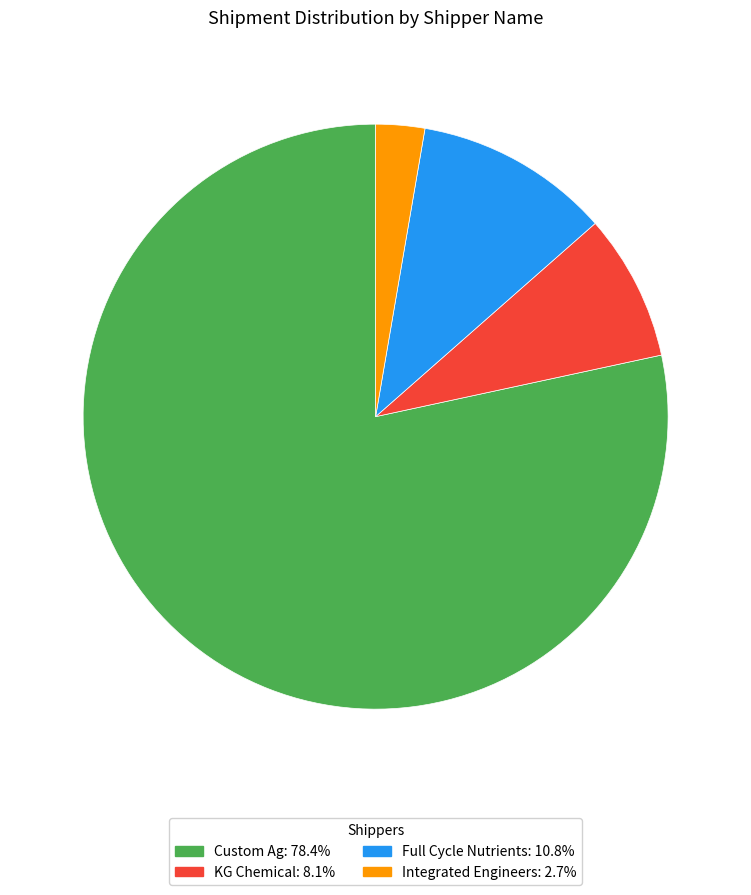

How many slices are in this pie chart?

4